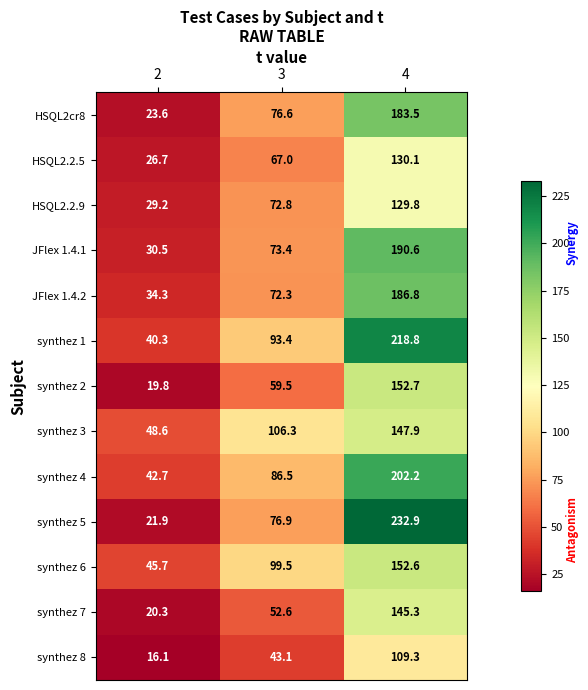

Read the HSQL2.2.5 value at 2.

26.7